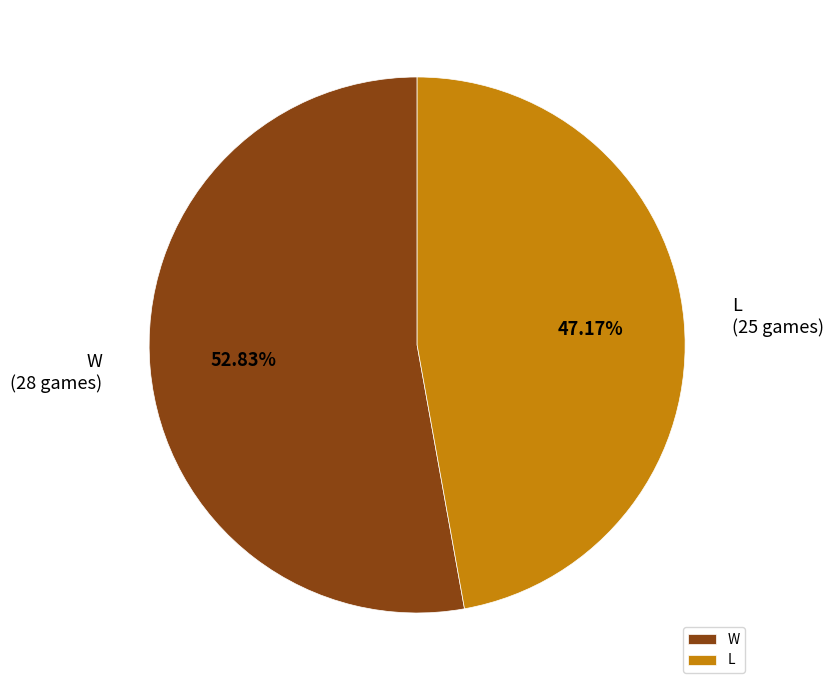

Which category has the smallest portion of the pie?

L